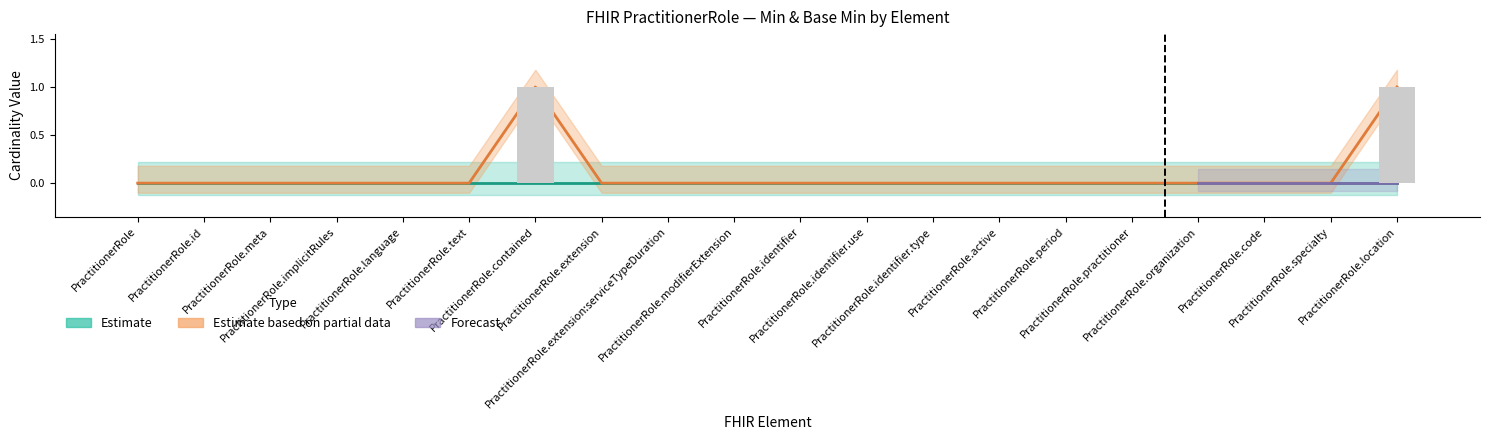

At how many categories does at least one series exceed 0?

2